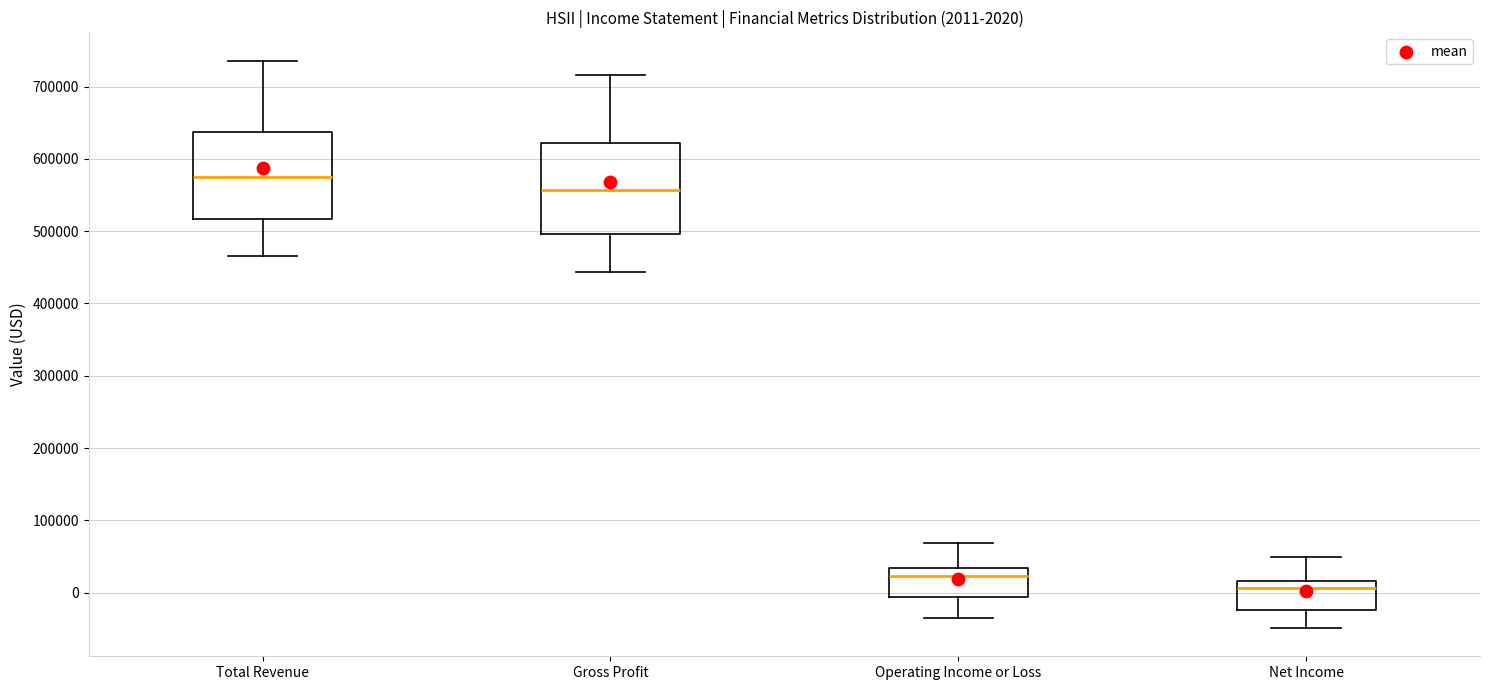

Which box's median line is the highest?

Total Revenue